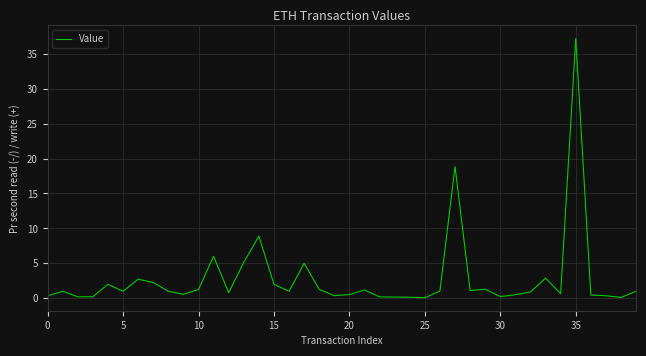

What is the greatest value displayed?

37.2